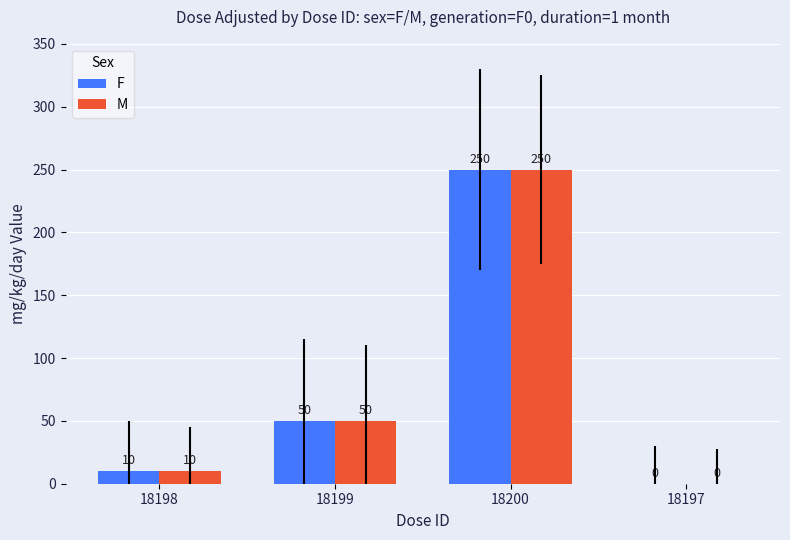

The value of F at 18198 is 10. True or false?

True